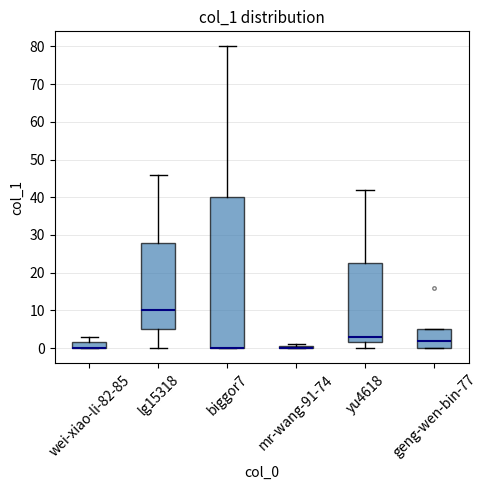

Reading left to right, read every box against the y-axis: the position of its median line, the range the box covers, and the ends of its whiskers. The values are not printed on the chart, so give them approximately, as read against the axis.

wei-xiao-li-82-85: median 0 (drawn on the box's lower edge), box 0 to 2, whiskers 0 to 3
lg15318: median 10, box 5 to 28, whiskers 0 to 46
biggor7: median 0 (drawn on the box's lower edge), box 0 to 40, whiskers 0 to 80
mr-wang-91-74: box collapsed to a line at 0, whiskers 0 to 1
yu4618: median 3, box 2 to 23, whiskers 0 to 42
geng-wen-bin-77: median 2, box 0 to 5, whiskers 0 to 5